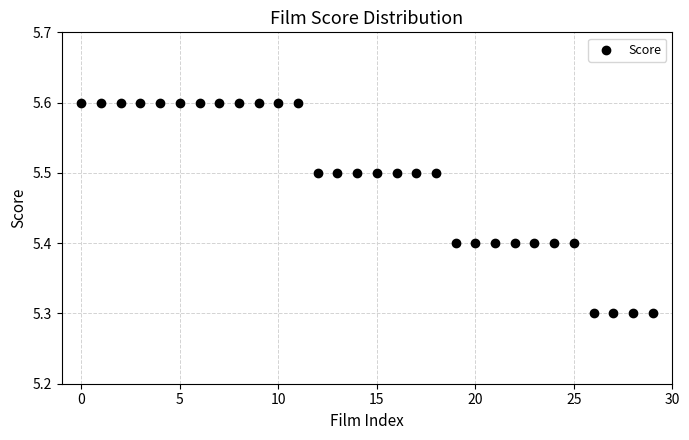

What is the range of Y values (max minus min)?

0.3